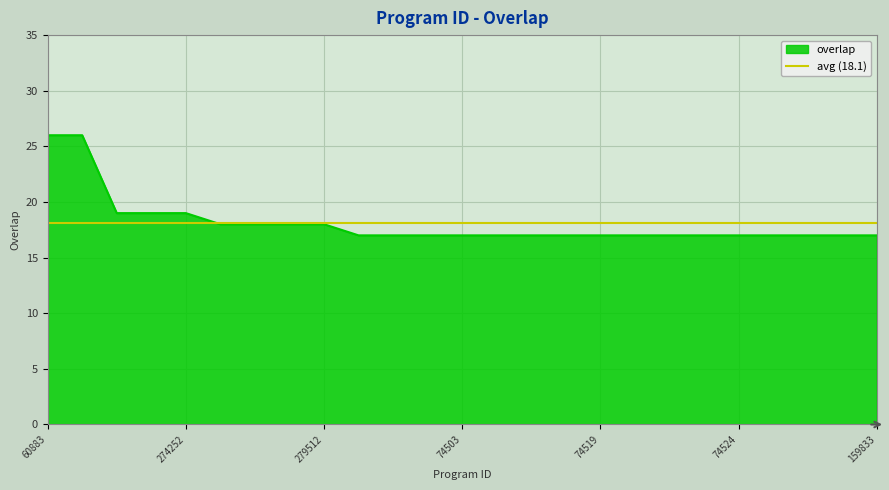

The value at 74525 is 17. True or false?

True